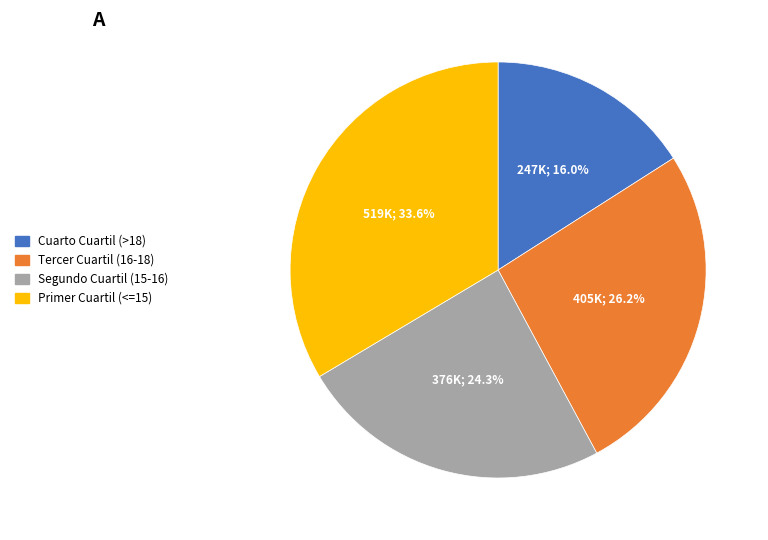

Does Segundo Cuartil (15-16) account for over 50% of the chart?

No